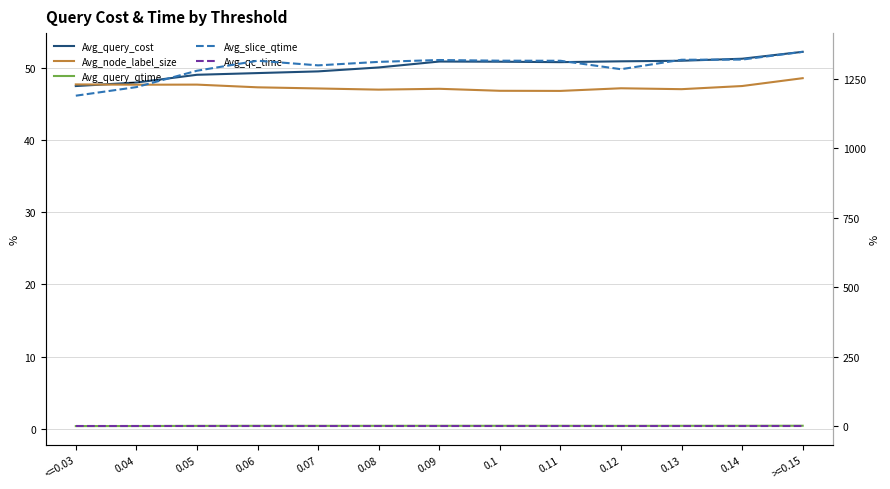

What value does the Avg_slice_qtime series have at 0.07?

1298.9